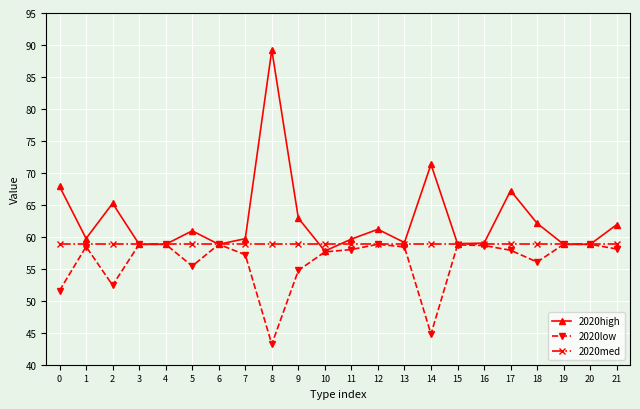

What is the minimum value shown in the chart?

43.2